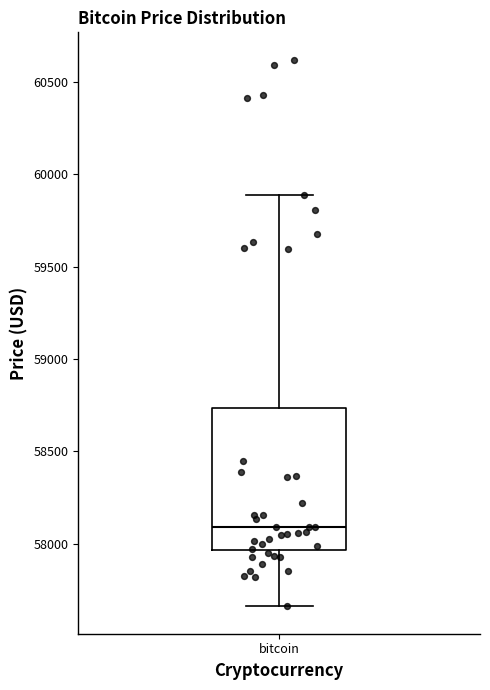

Read this box plot against the y-axis: the position of the median line, the range covered by the box, and the ends of both whiskers. The values are not printed on the chart, so give them approximately, as read against the axis.

median 58100, box 57950 to 58750, whiskers 57650 to 59900